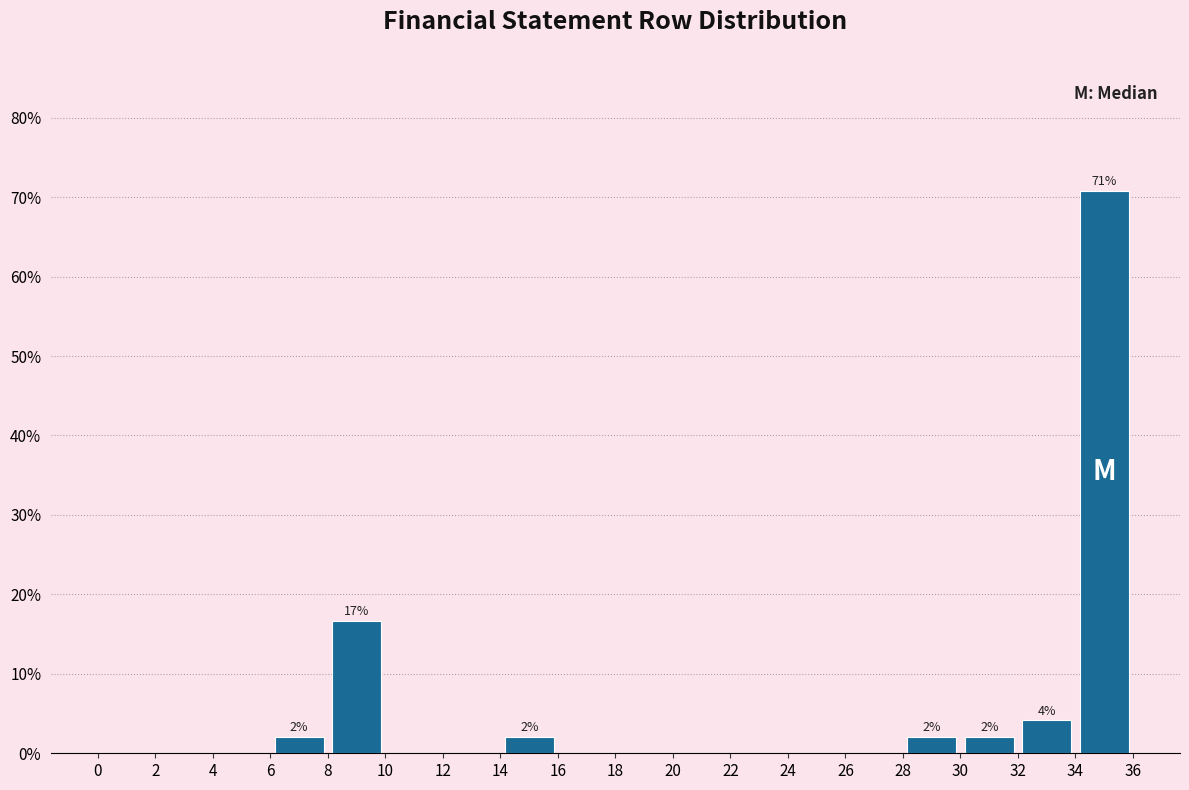

Over which range of the x-axis is the bar tallest?

34 to 36